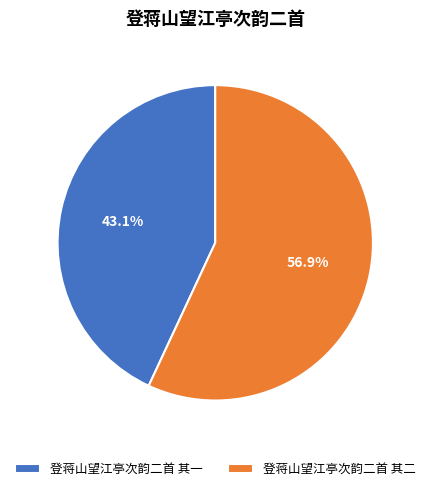

Which category has the biggest portion of the pie?

登蒋山望江亭次韵二首 其二